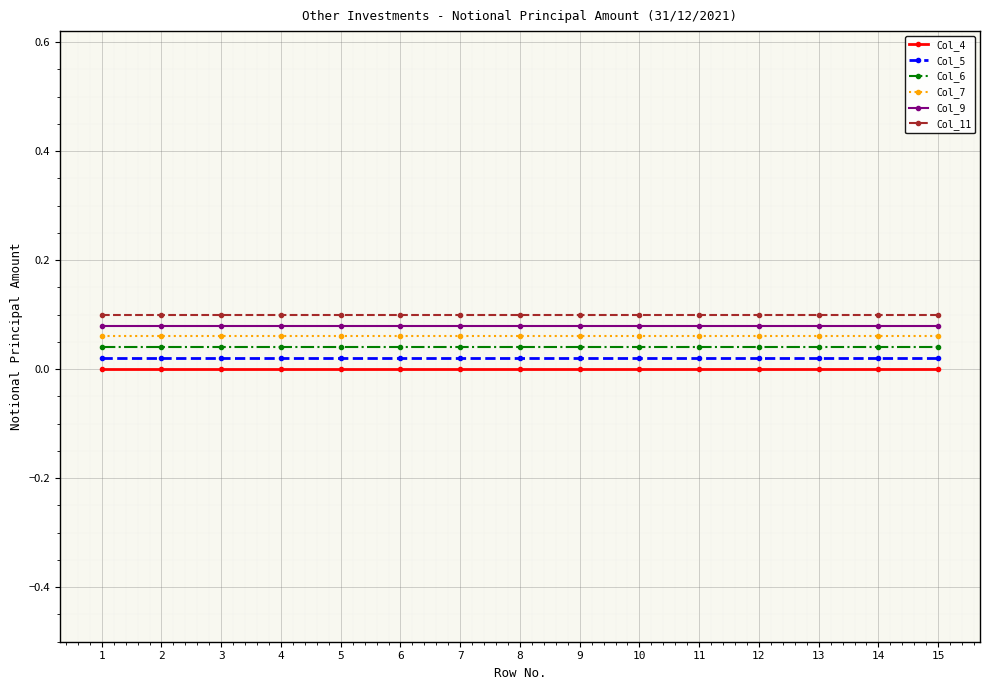

Rank the series by their average value, from lowest to highest.

Col_4, Col_5, Col_6, Col_7, Col_9, Col_11